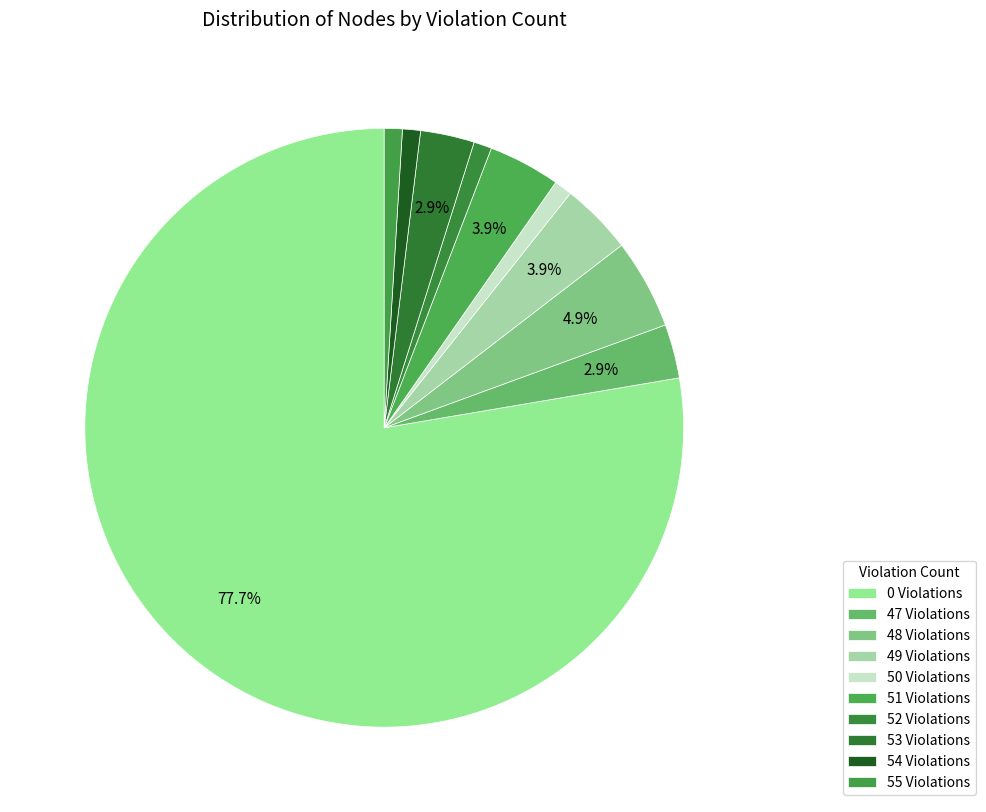

How many slices are in this pie chart?

10